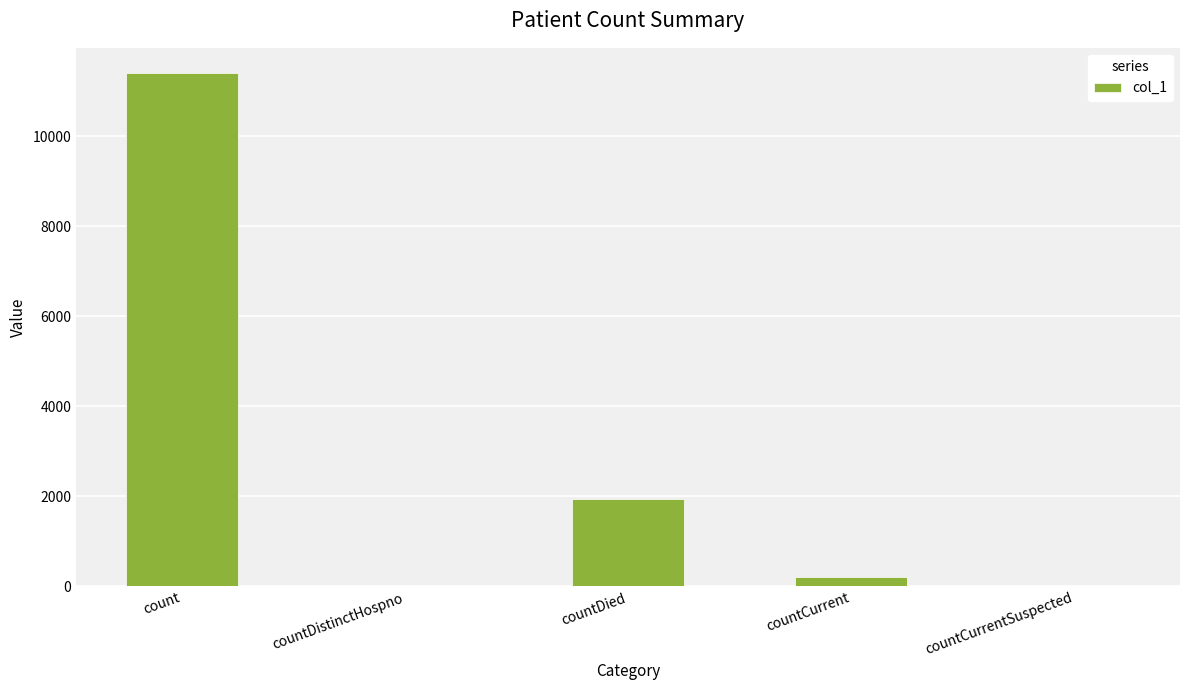

The chart shows a value of 3743 at count. True or false?

False